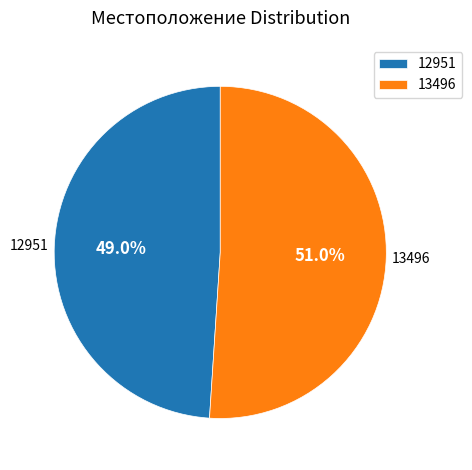

Which slice is the largest?

13496